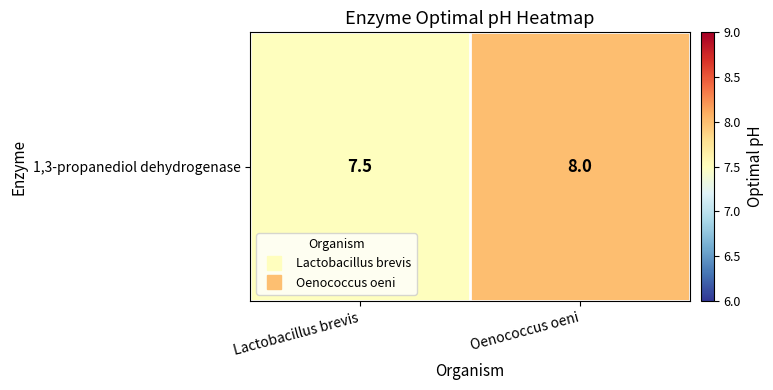

List the labels in order of value, smallest first.

Lactobacillus brevis, Oenococcus oeni